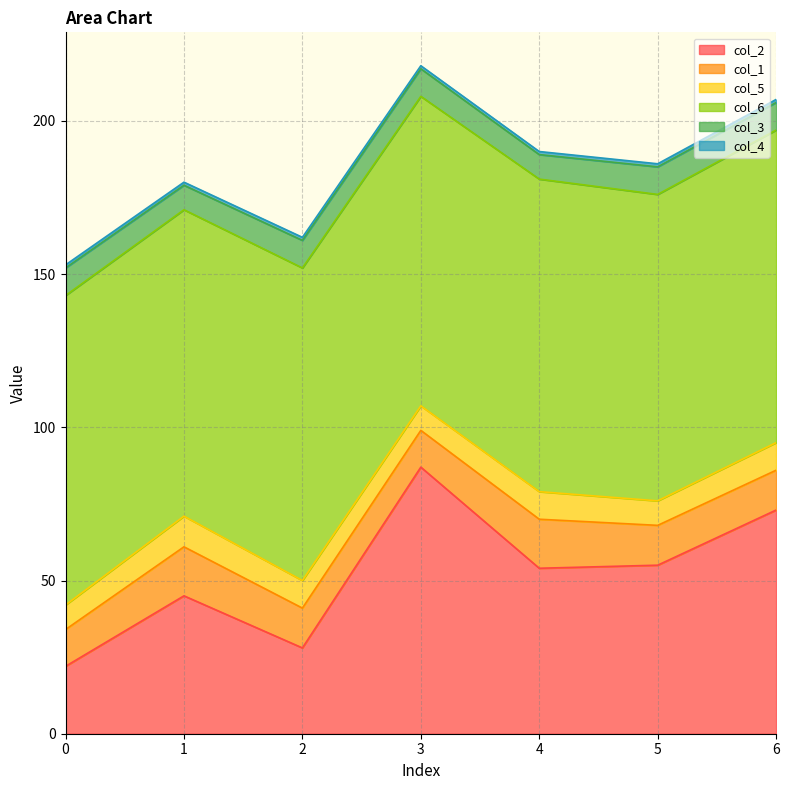

How many interior local peaks does the col_6 series have?

2